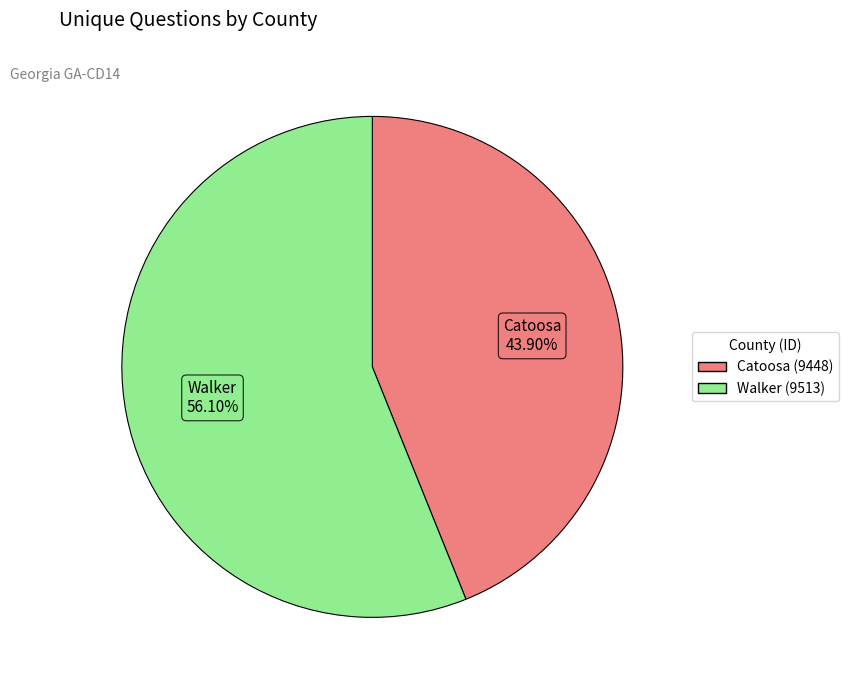

Which slice is the largest?

Walker (9513)